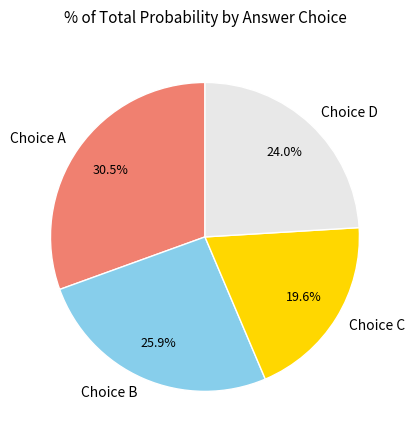

Rank the categories by value from lowest to highest.

Choice C, Choice D, Choice B, Choice A